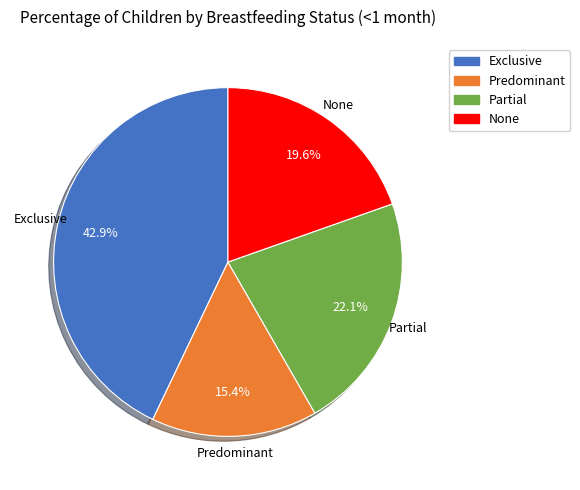

The Exclusive slice represents 49% of the pie. True or false?

False